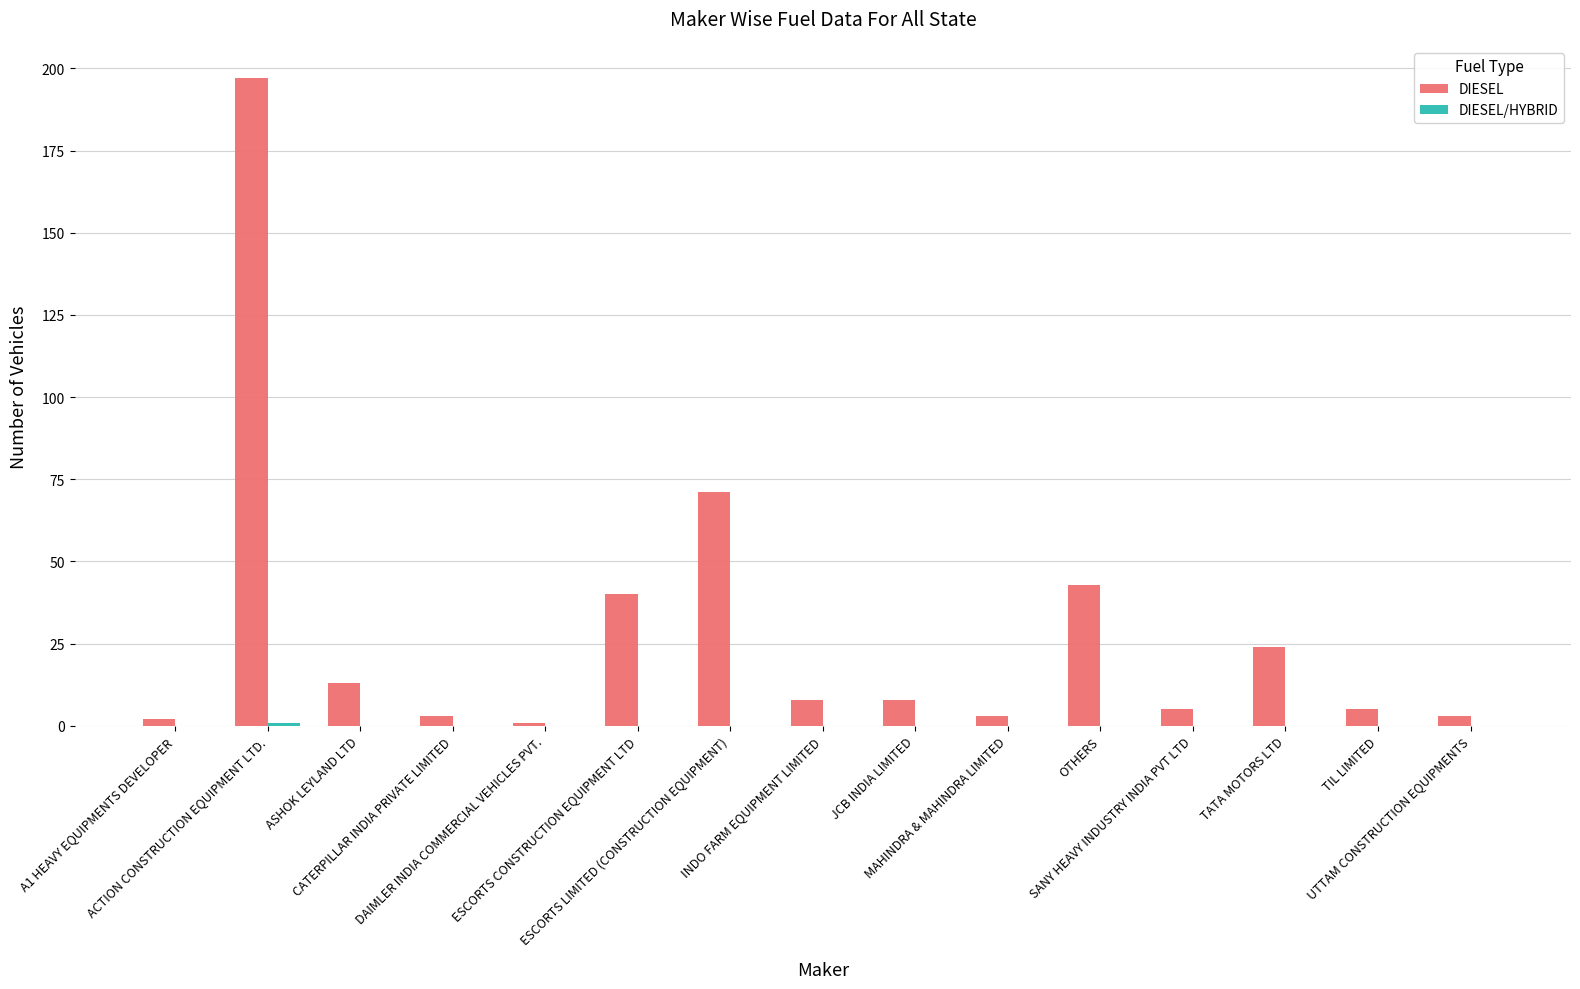

What is the maximum value shown in the chart?

197